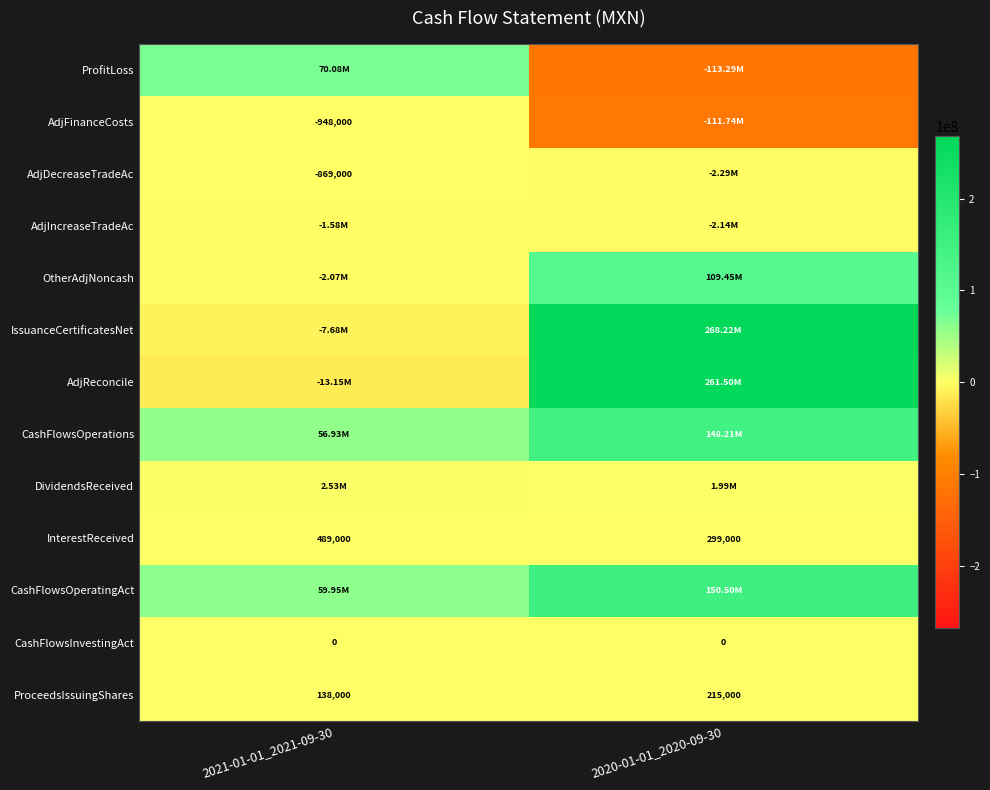

The AdjDecreaseTradeAc series shows -869000 at 2021-01-01_2021-09-30. True or false?

True